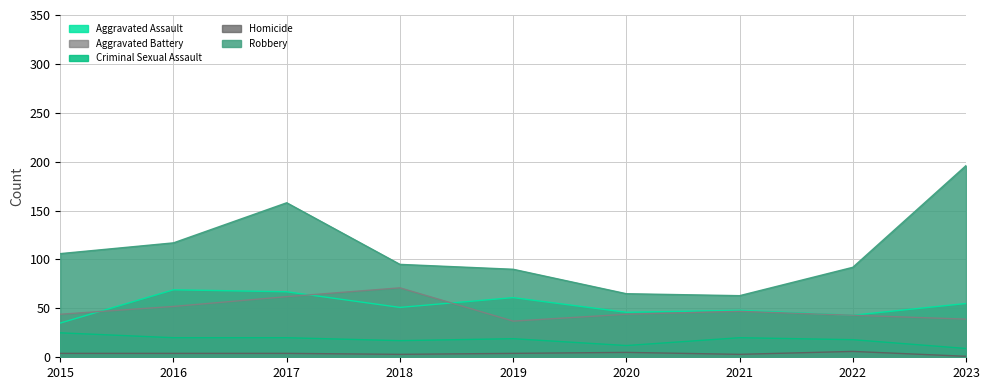

Is it true that Criminal Sexual Assault equals 14 at 2023?

False